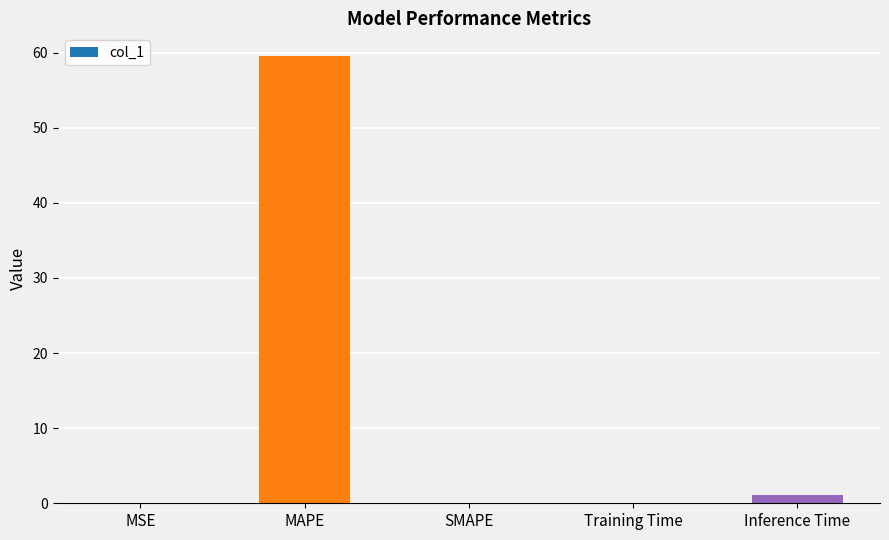

What is the sum of all values?

60.7